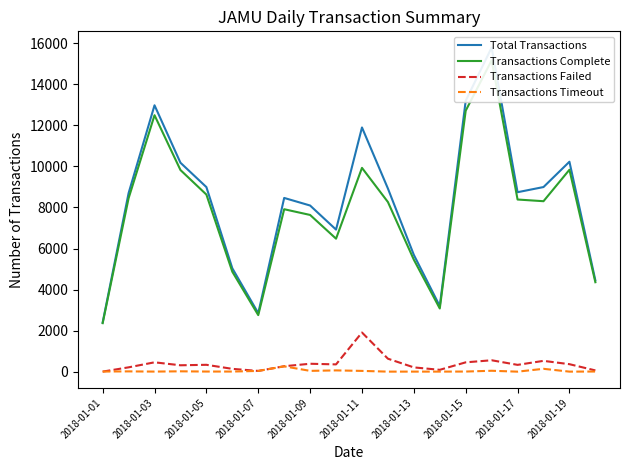

Which series has the largest total across all categories?

Total Transactions